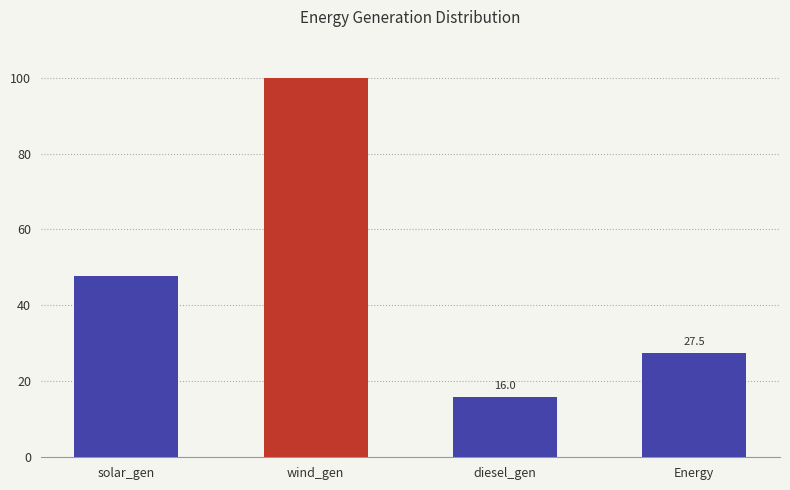

Count the number of values greater than 47.

2